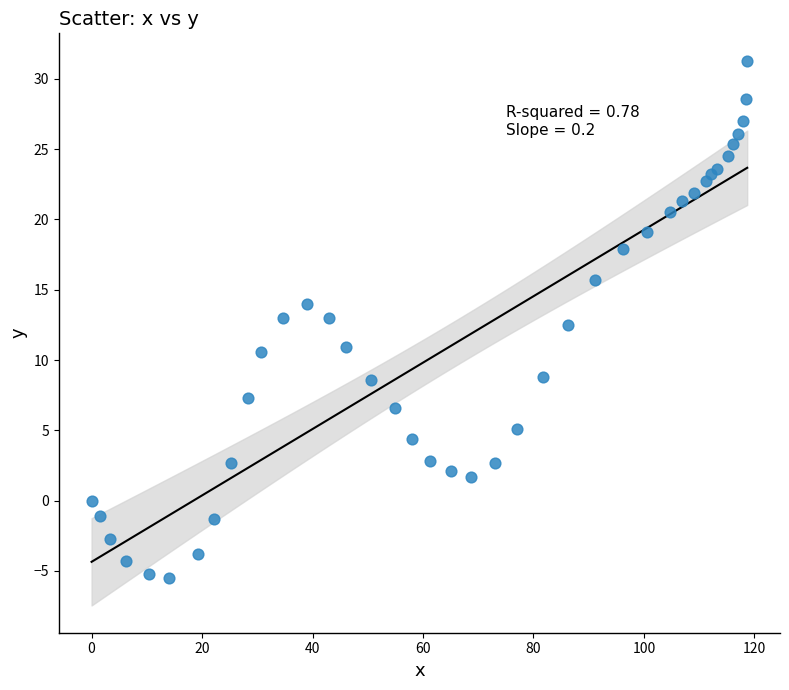

What Y value in the scatter plot is closest to 12?

12.5